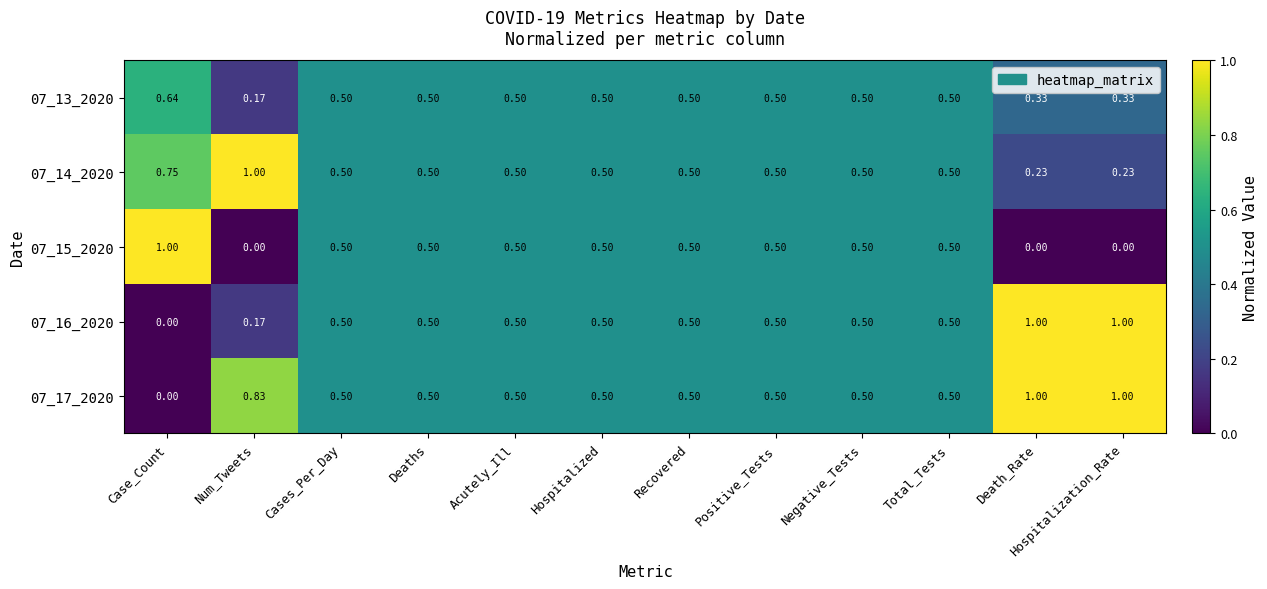

What is the total value across all series at Positive_Tests?

2.5